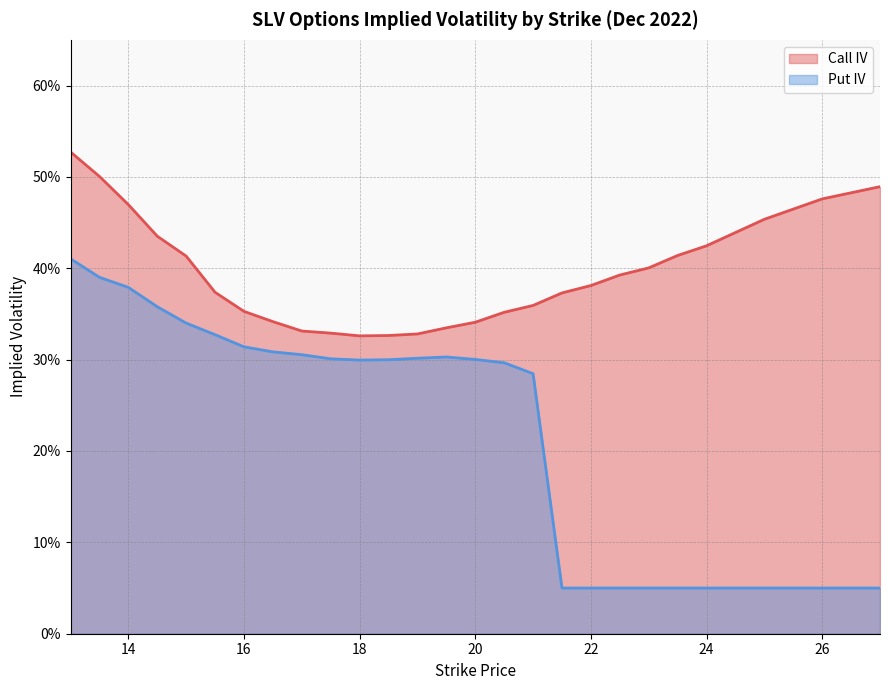

What is the difference between the maximum and minimum values in the Call IV series?

0.2